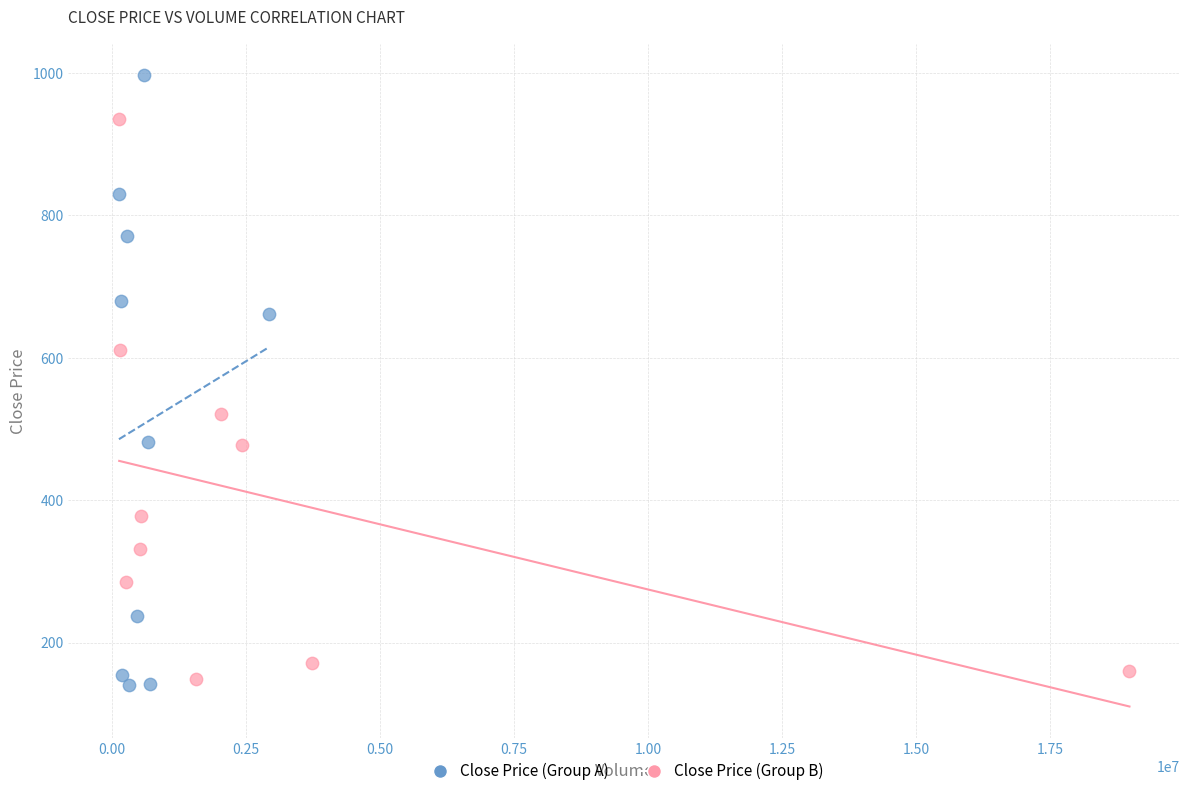

Which series has the widest spread of Y values?

Close Price (Group A)